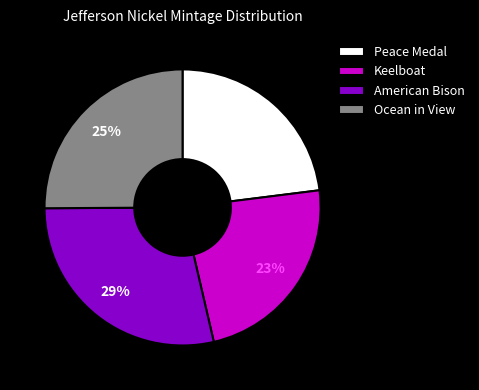

To the nearest percent, what portion does Keelboat represent?

23%